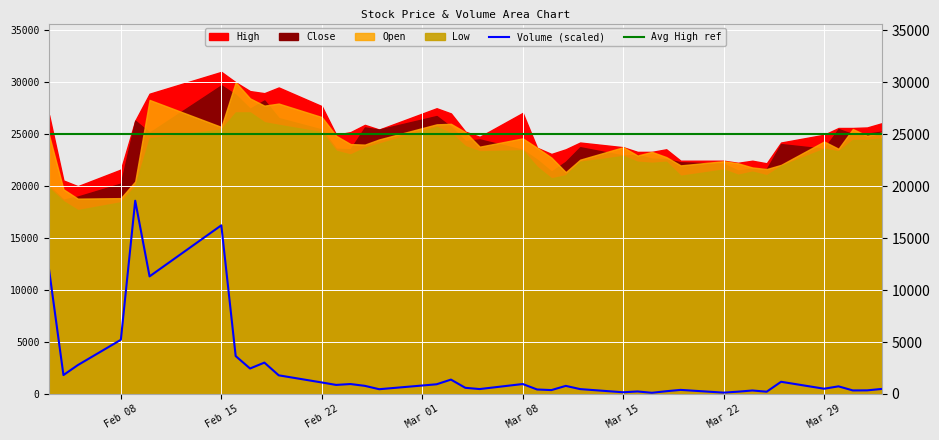

What is the minimum value for Avg High ref?

25000.0